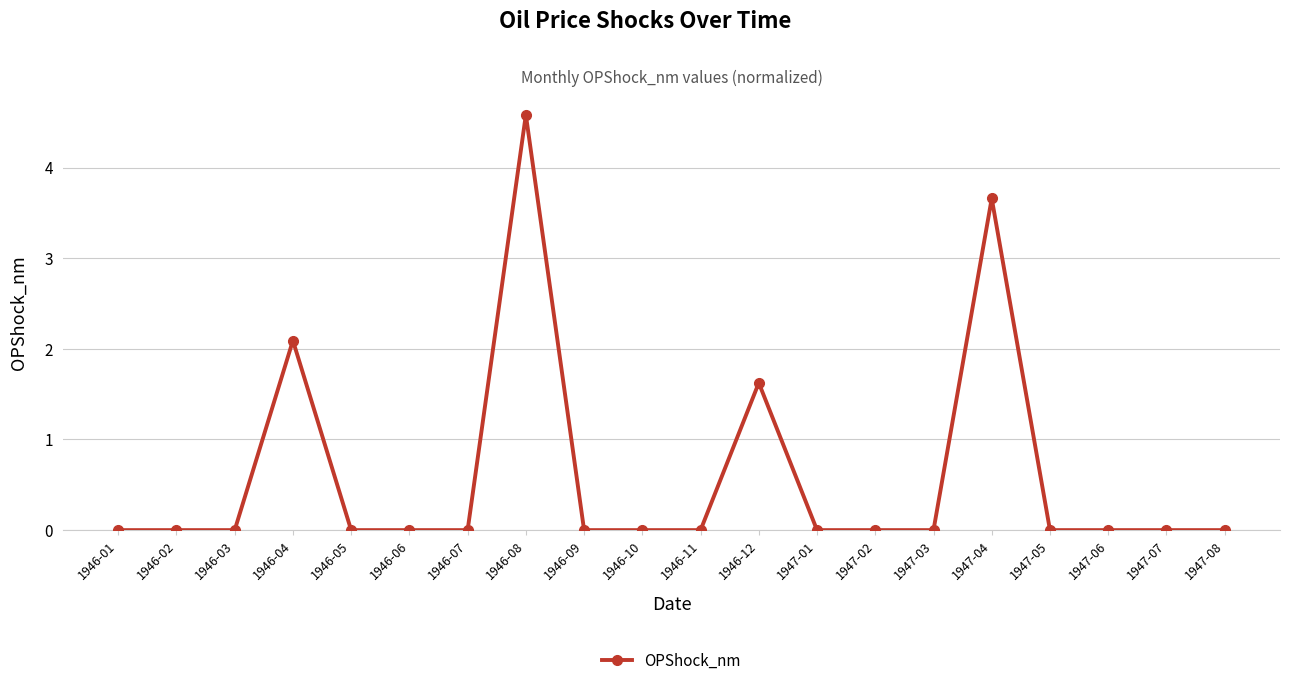

What is the difference between the maximum and second lowest values?

4.6